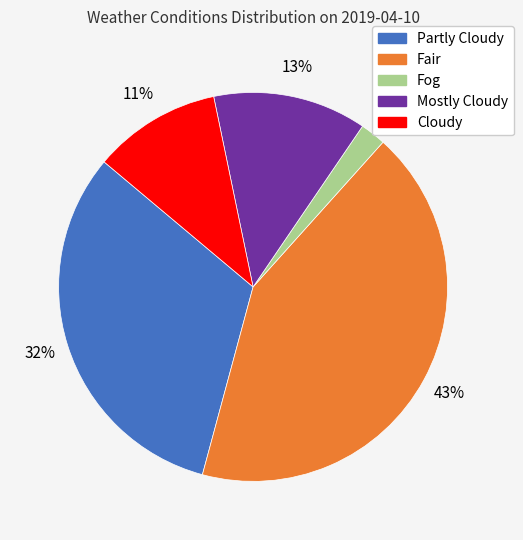

Do Mostly Cloudy and Fog together represent more than half of the pie?

No